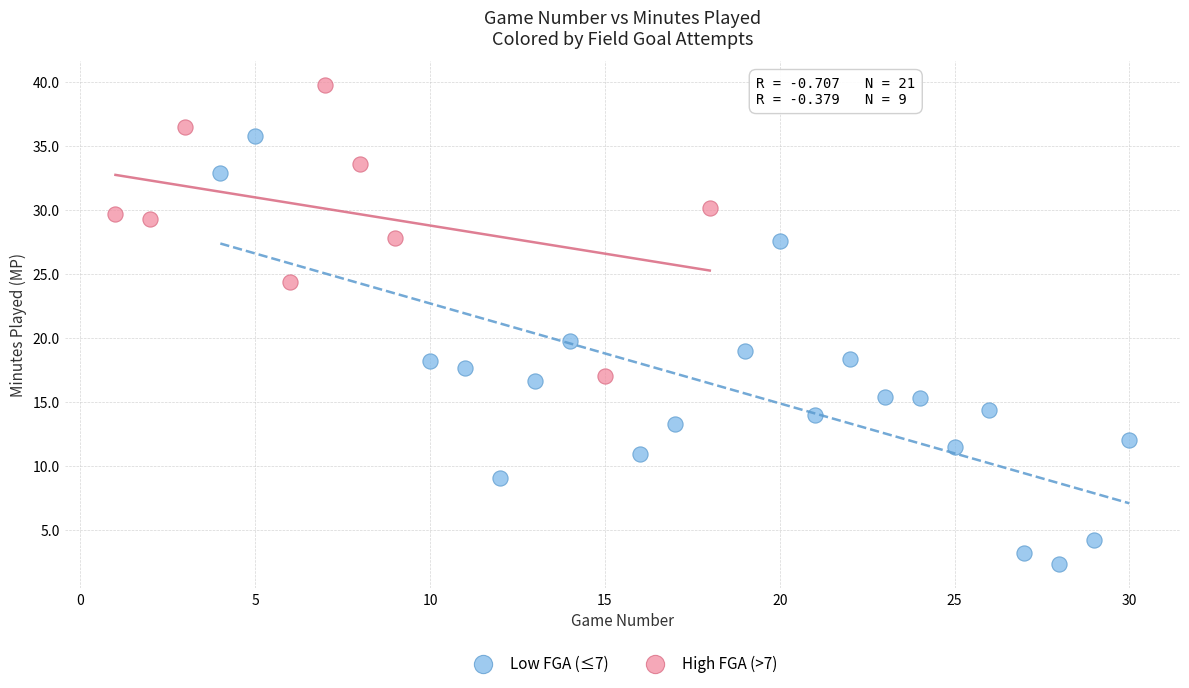

Which series contains the lowest Y value?

Low FGA (≤7)